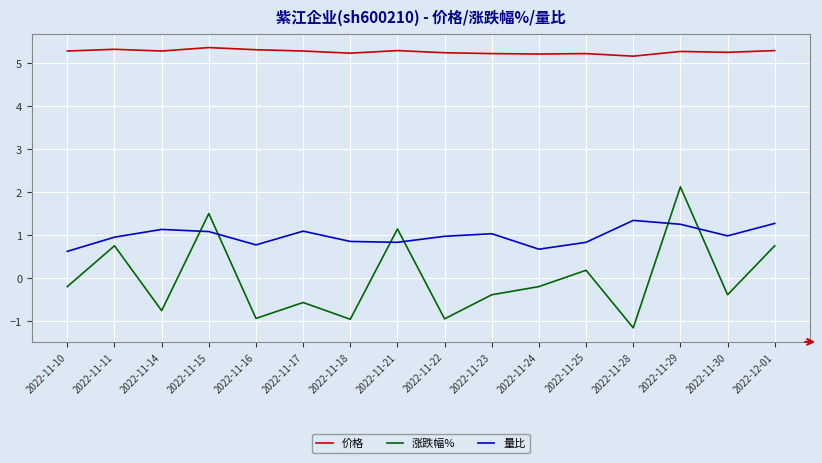

True or false: 价格 and 涨跌幅% intersect in this chart.

False